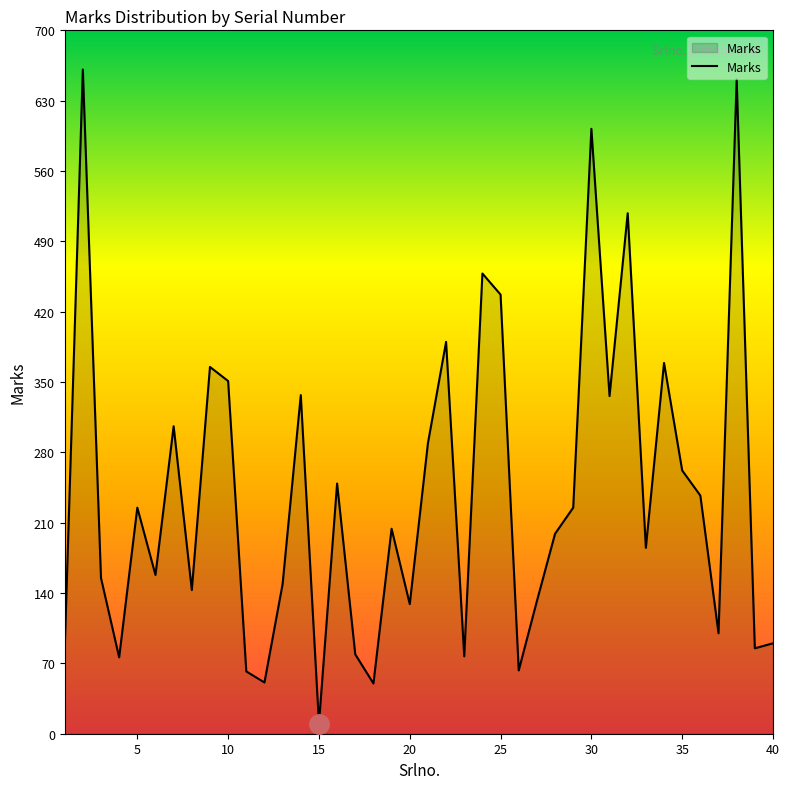

What is the greatest value displayed?

661